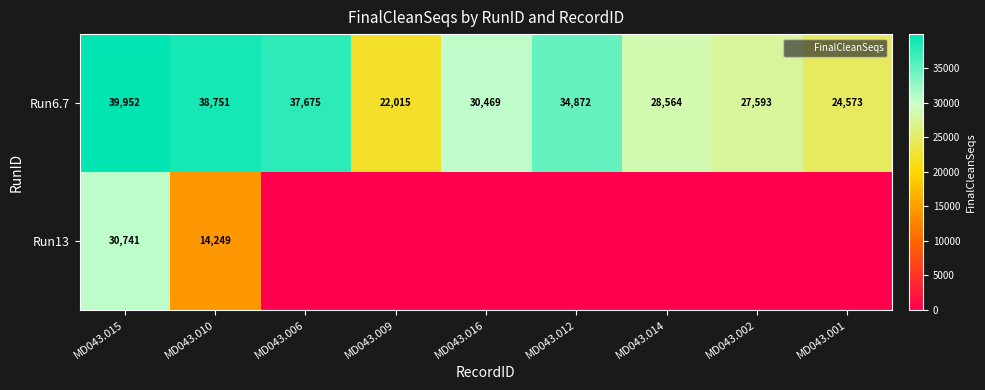

The value of Run6.7 at MD043.001 is 6492. True or false?

False